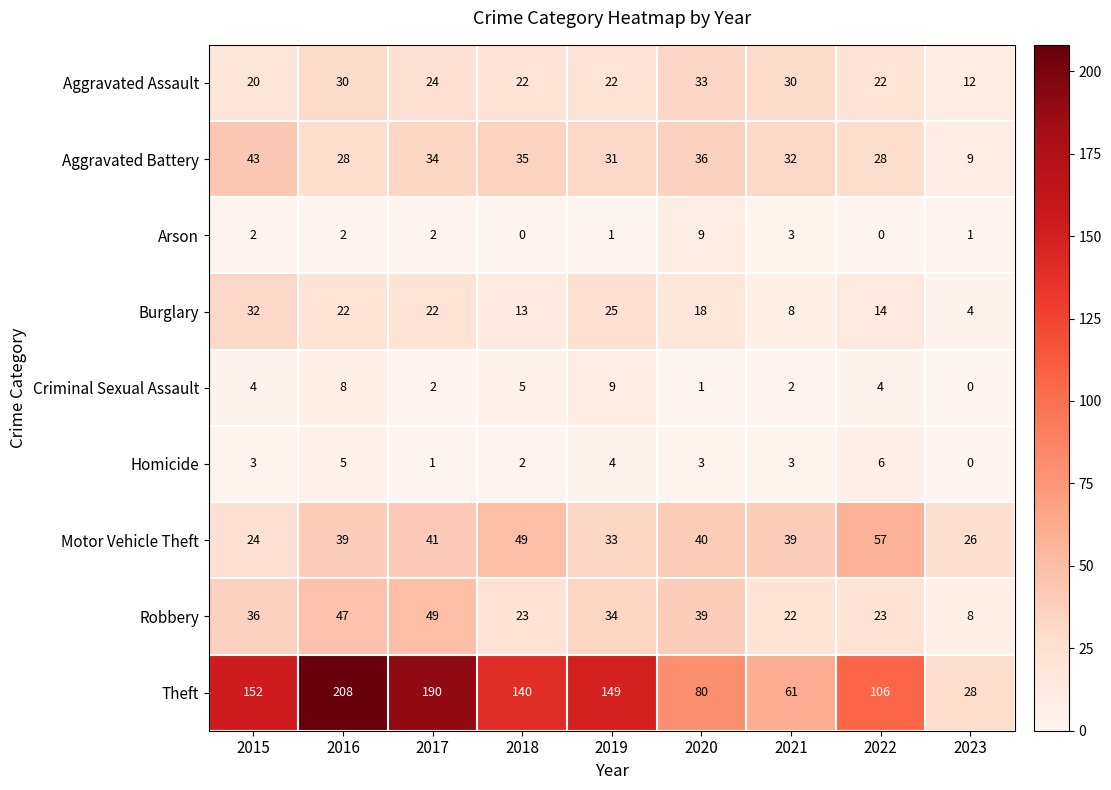

Which series has the widest spread of values?

Theft